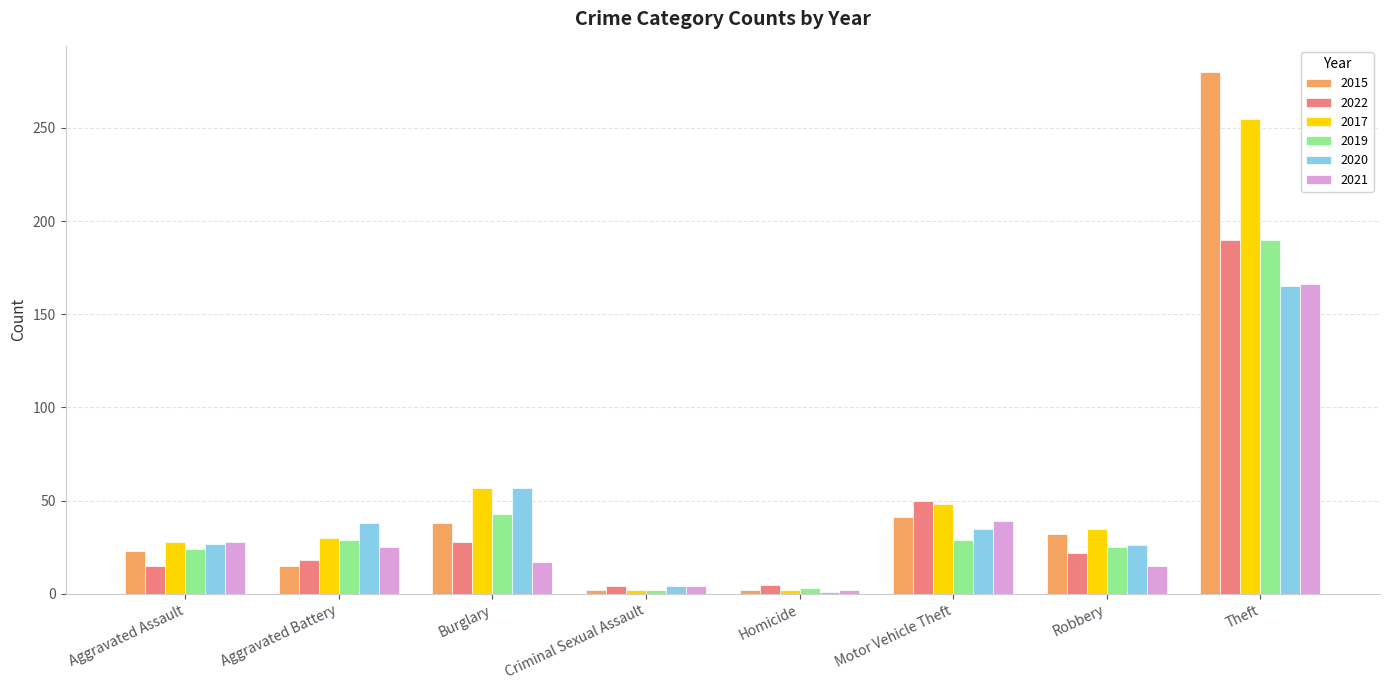

What is the smallest value displayed?

1